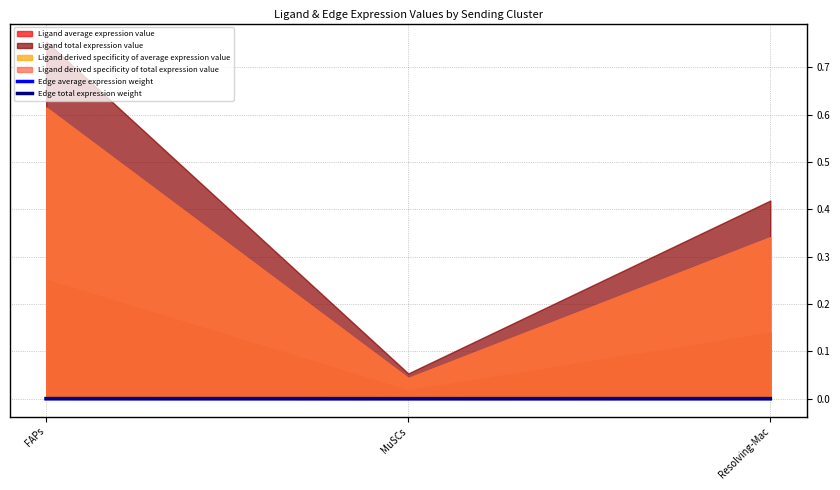

Rank the categories by Edge average expression weight value from highest to lowest.

FAPs, Resolving-Mac, MuSCs